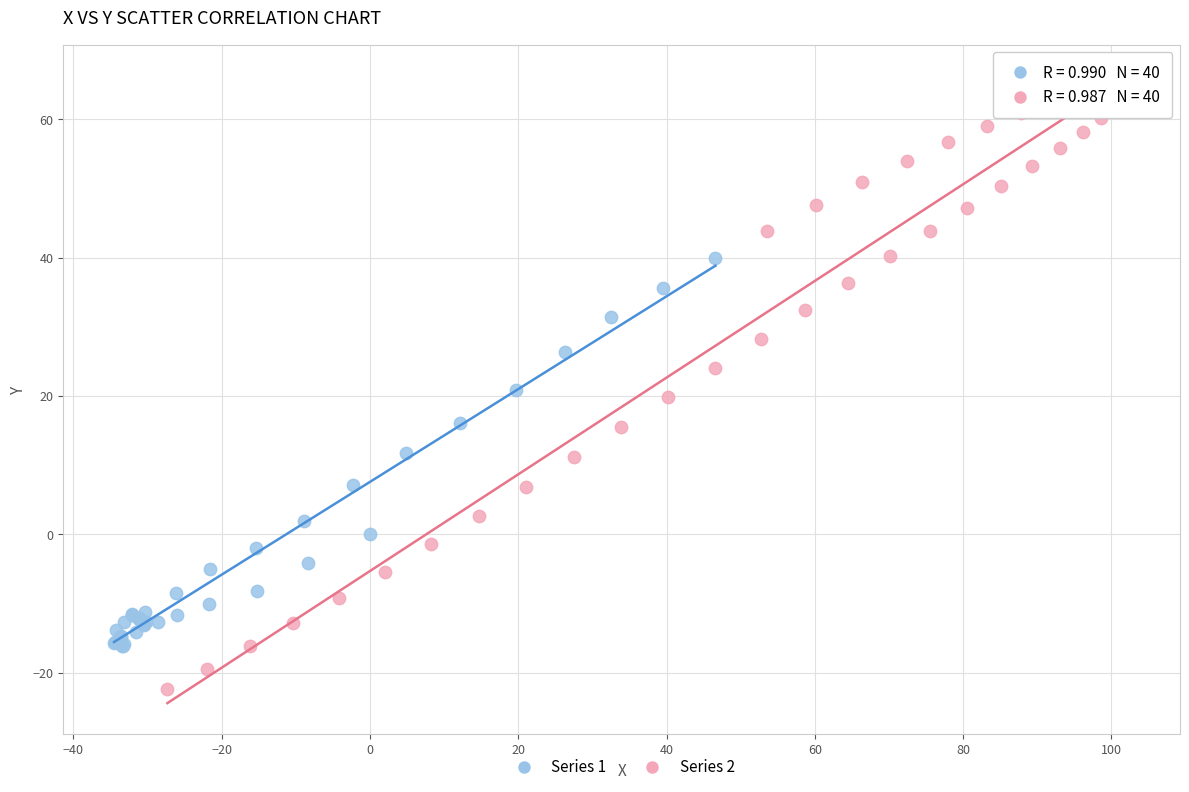

Which series has the widest spread of Y values?

Series 2